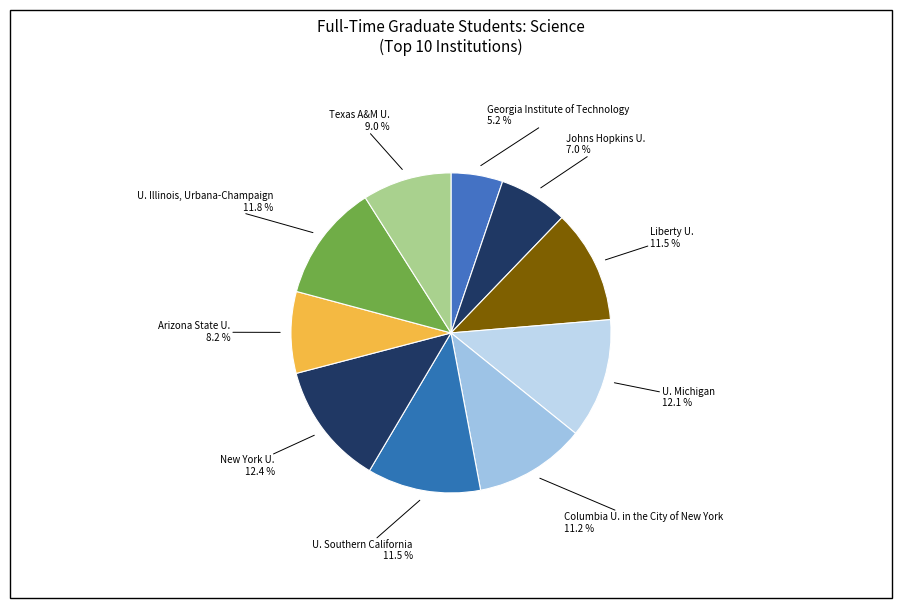

Count the number of slices in the pie.

10